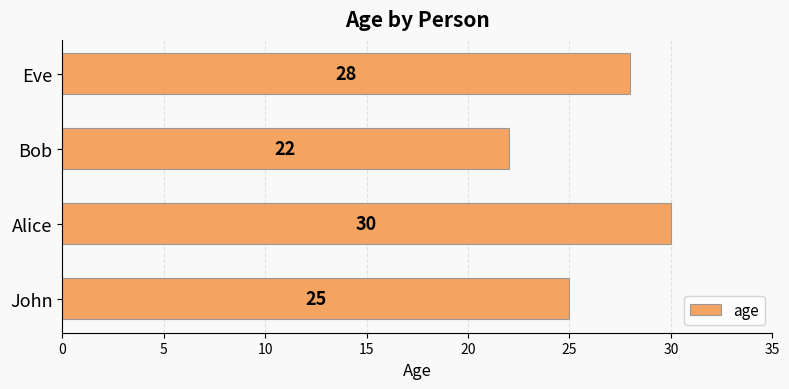

Are the bars horizontal?

Yes